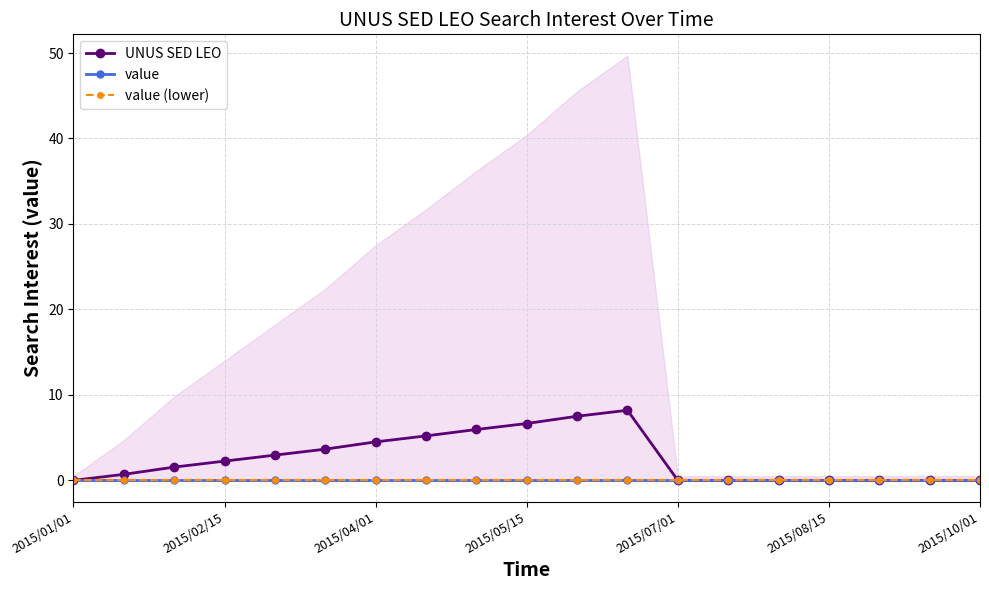

What are all the series names shown in the legend?

UNUS SED LEO, value, value (lower)